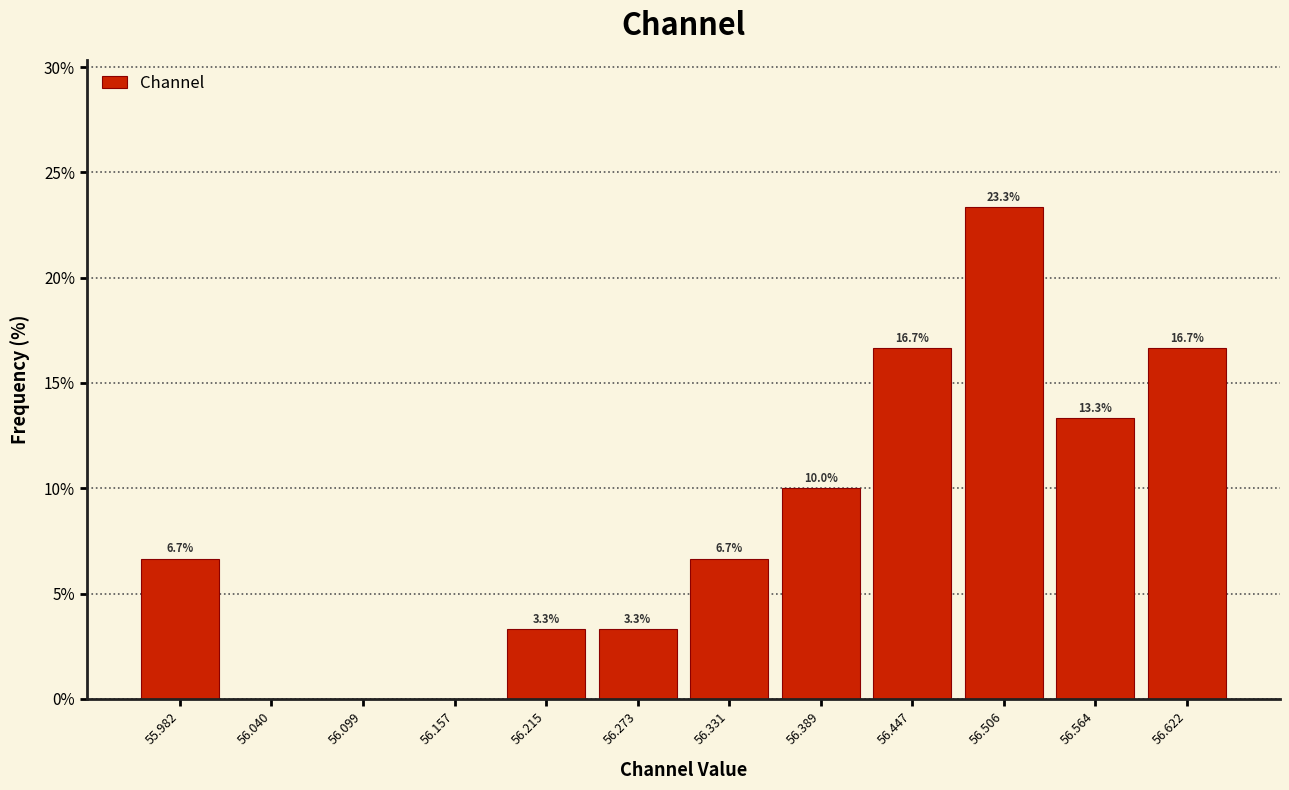

Which range on the x-axis has the tallest bar?

56.48 to 56.53